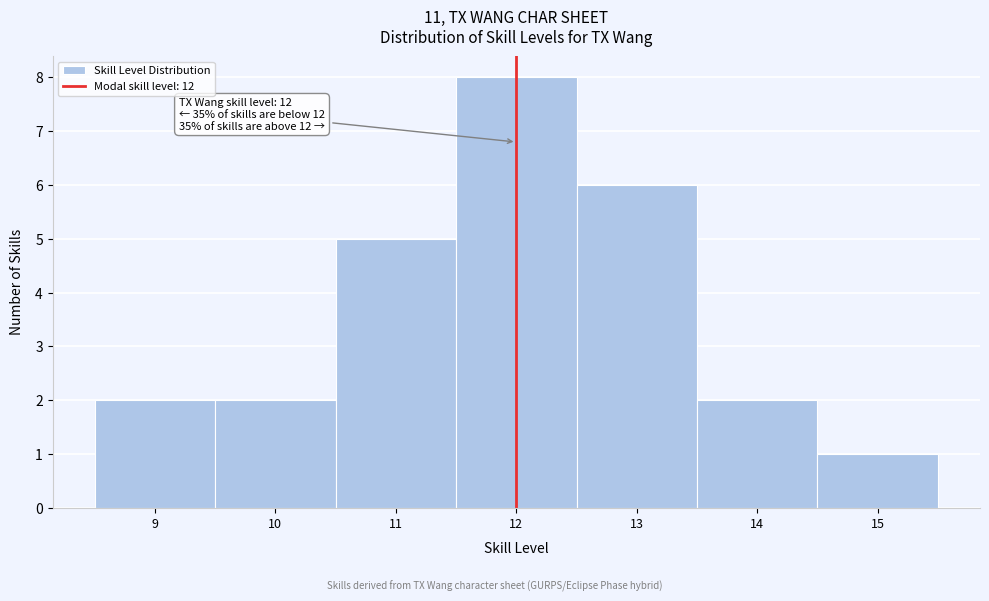

Over which range of the x-axis is the bar tallest?

11.5 to 12.5